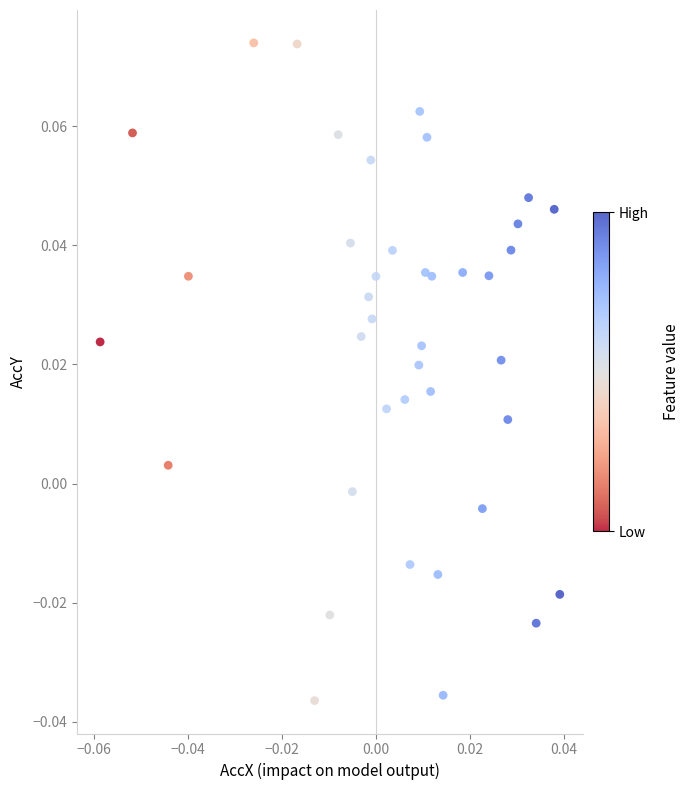

How many points are shown in the scatter plot?

40